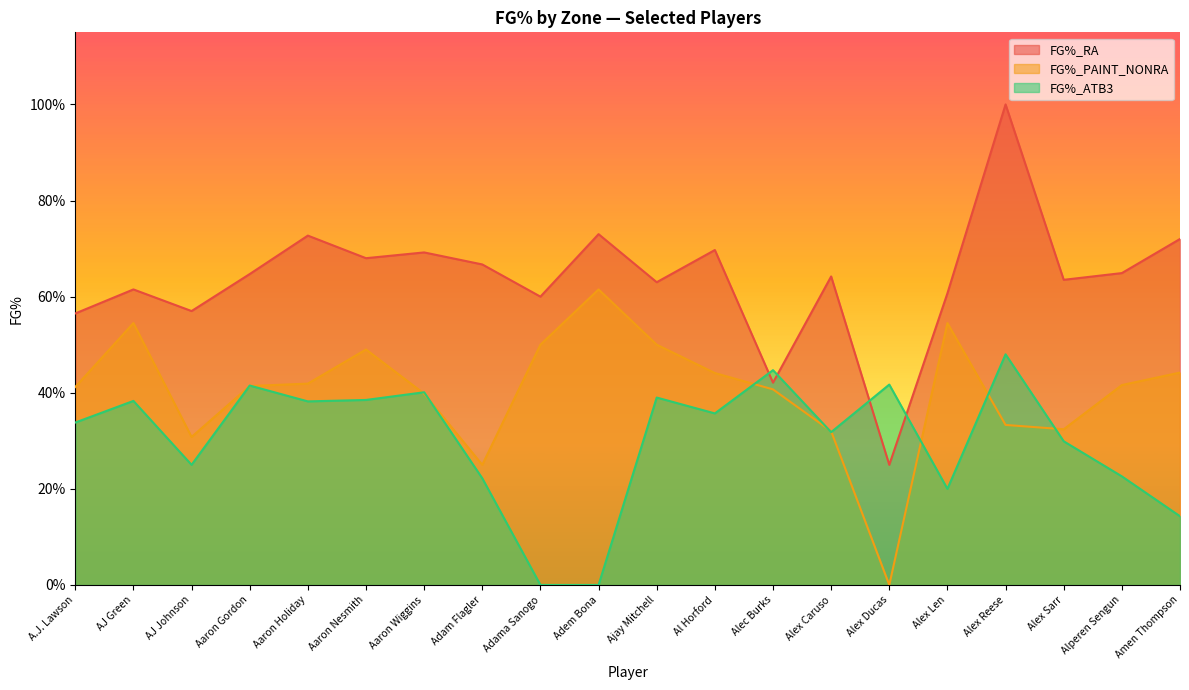

Which has a higher value, Alex Reese or Adam Flagler?

Alex Reese